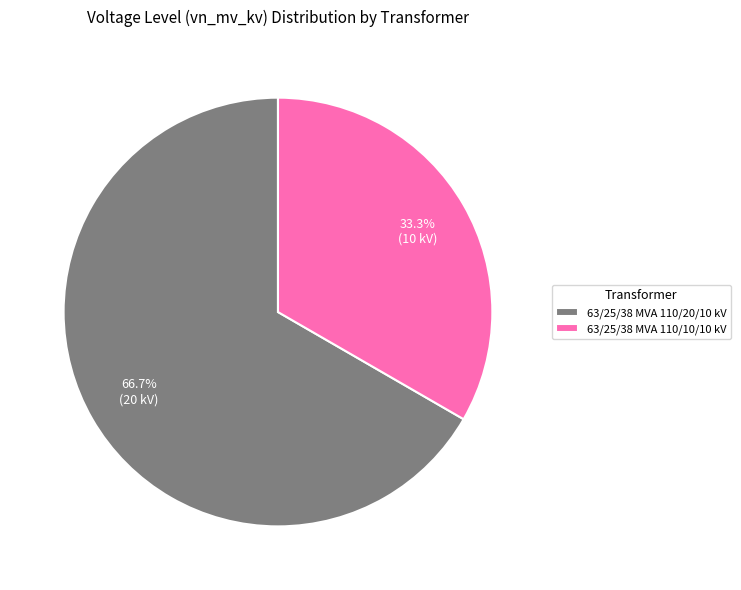

True or false: 63/25/38 MVA 110/10/10 kV accounts for 33% of the total.

True